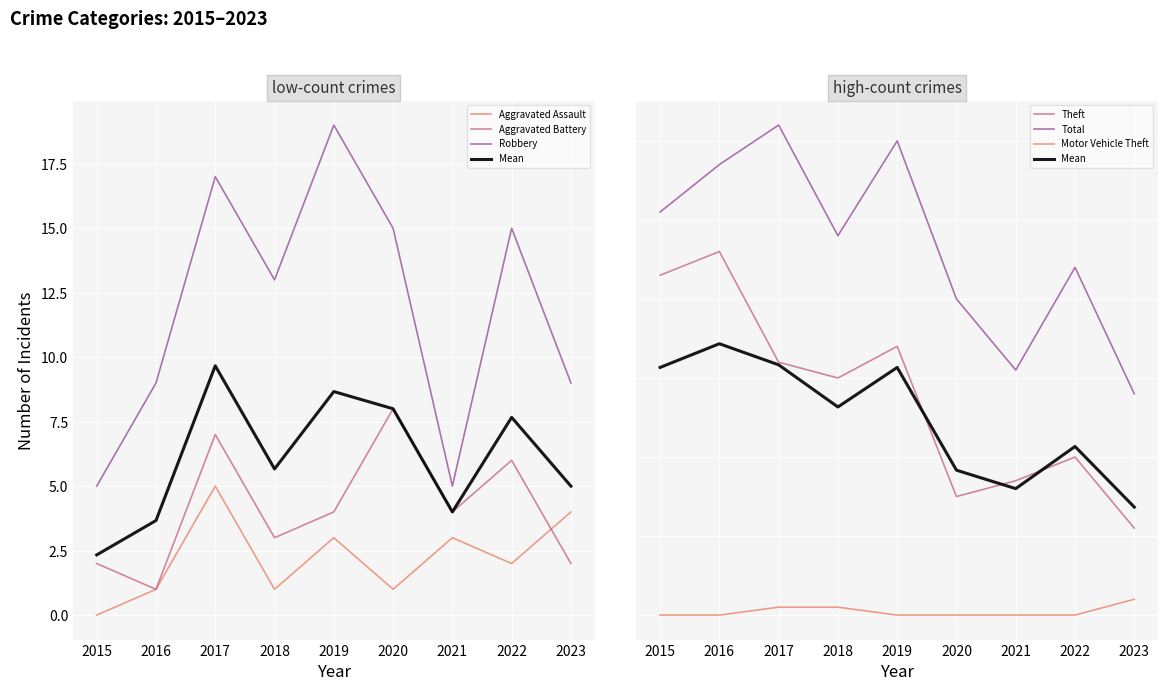

How many categories are shown in the chart?

9